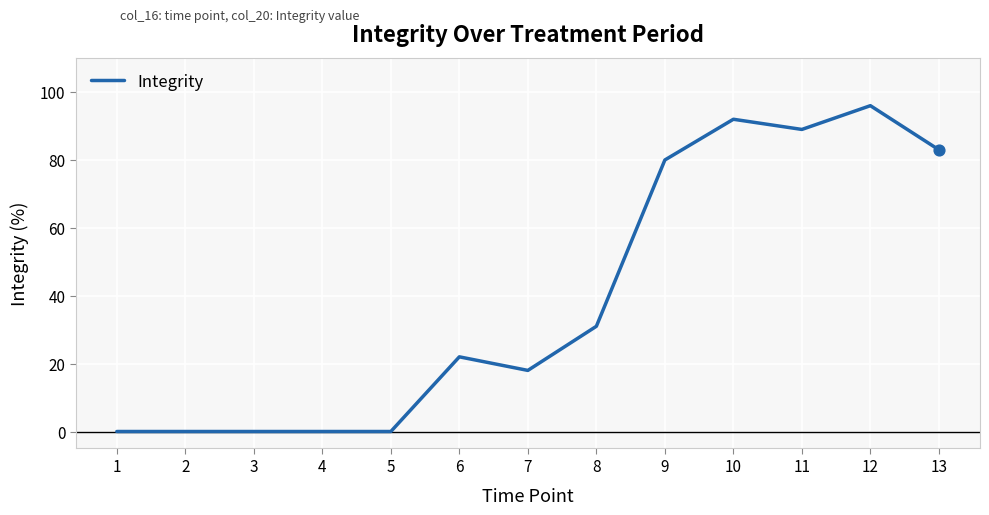

Which has a higher value, 8 or 4?

8